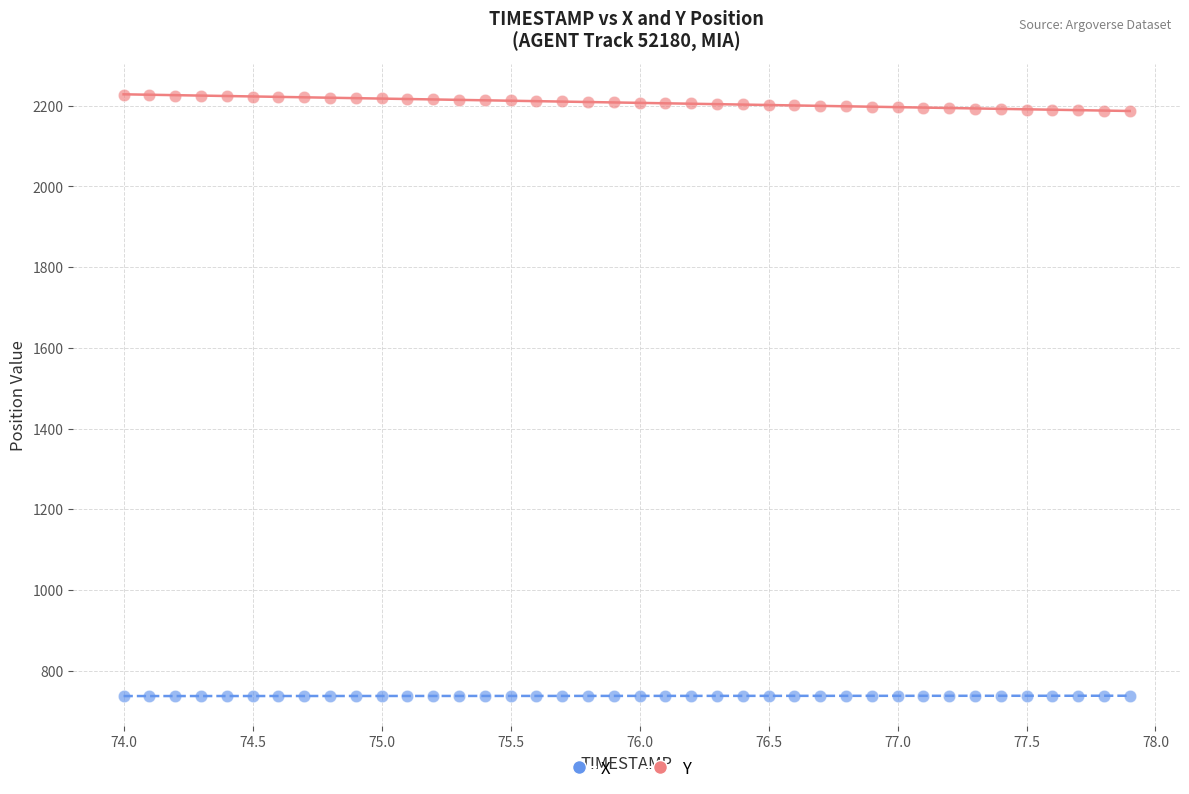

Which series contains the highest Y value?

Y